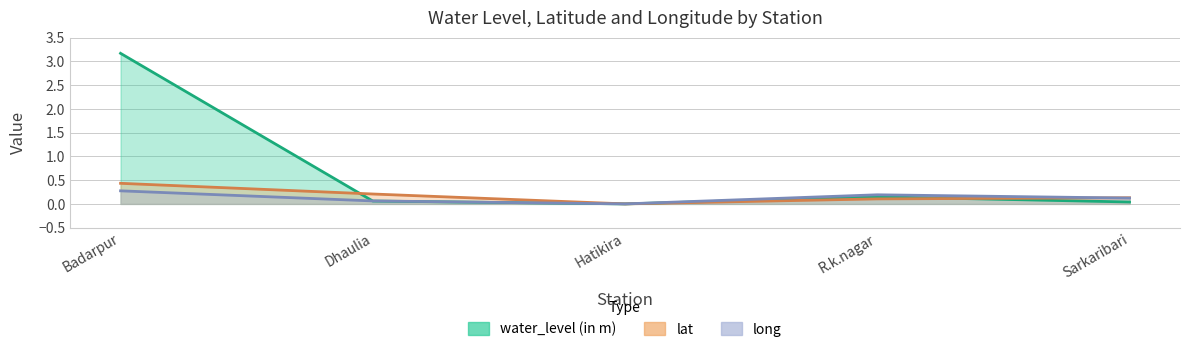

What is the sum of all lat values?

0.9